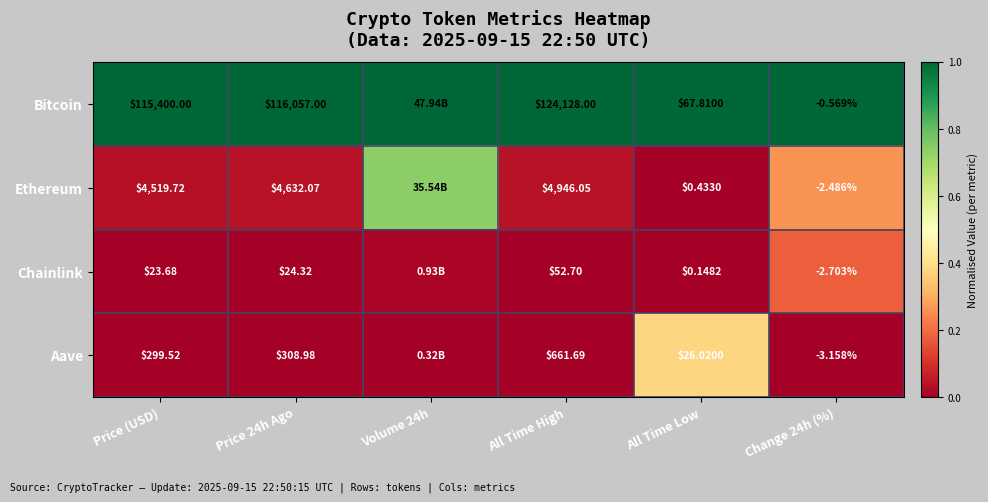

Is the value of Bitcoin at Price (USD) greater than the value of Chainlink at All Time Low?

Yes